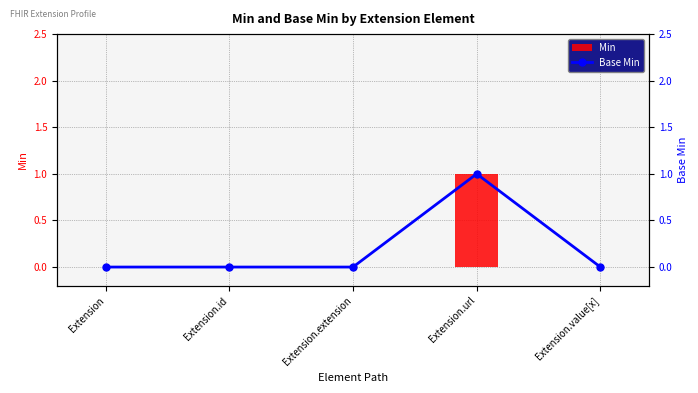

What are all the series names shown in the legend?

Min, Base Min